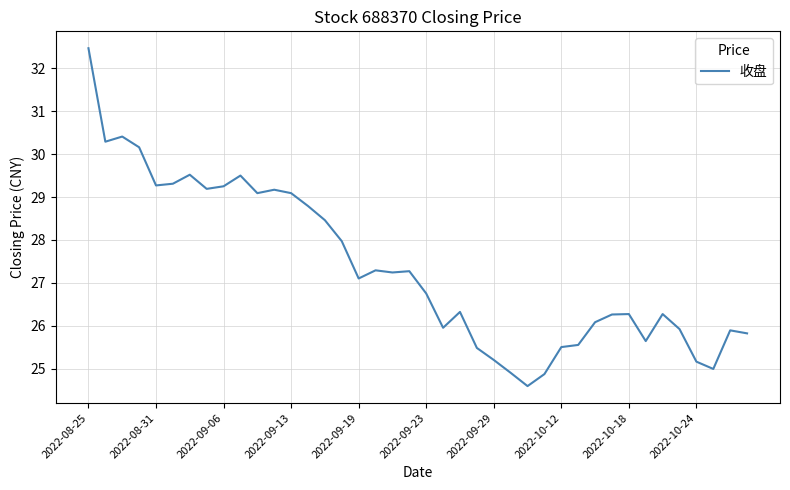

What is the difference between the maximum and minimum values?

7.9